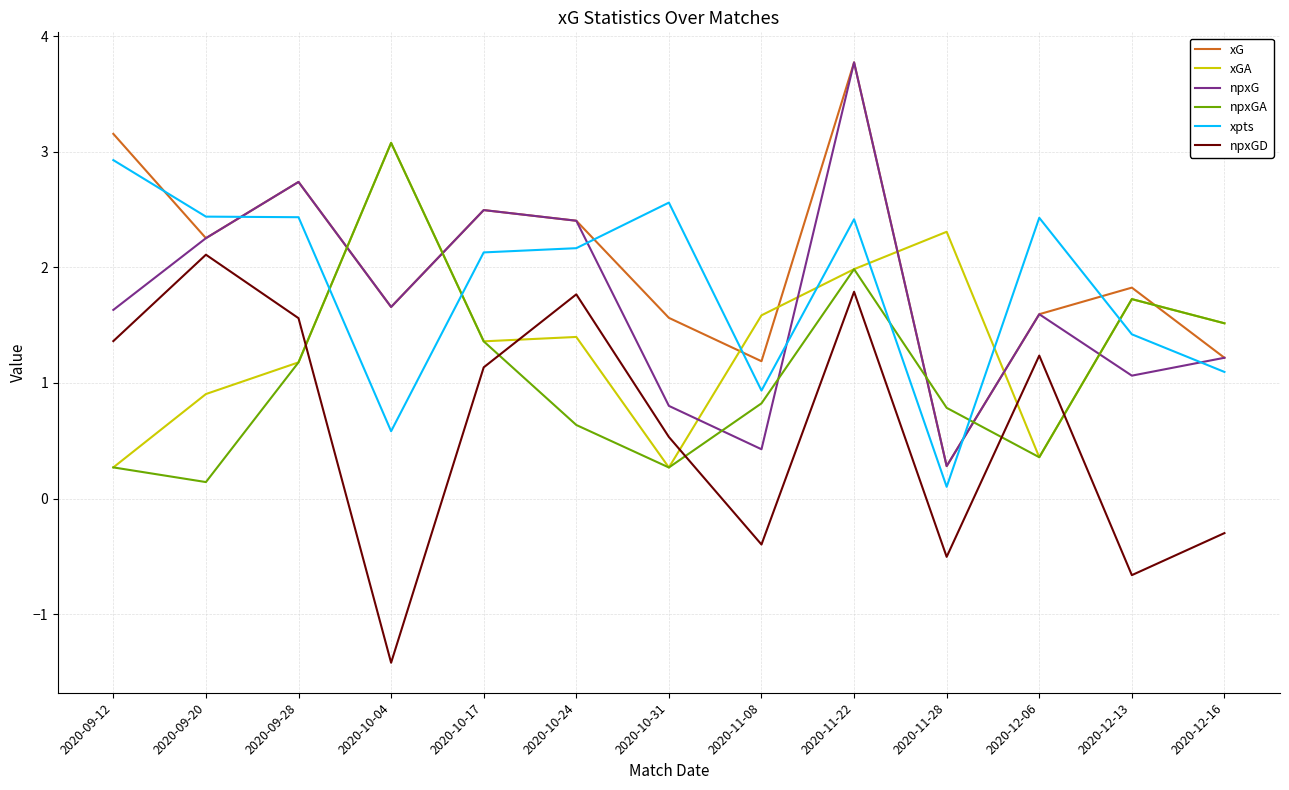

How many lines are shown in the chart?

6